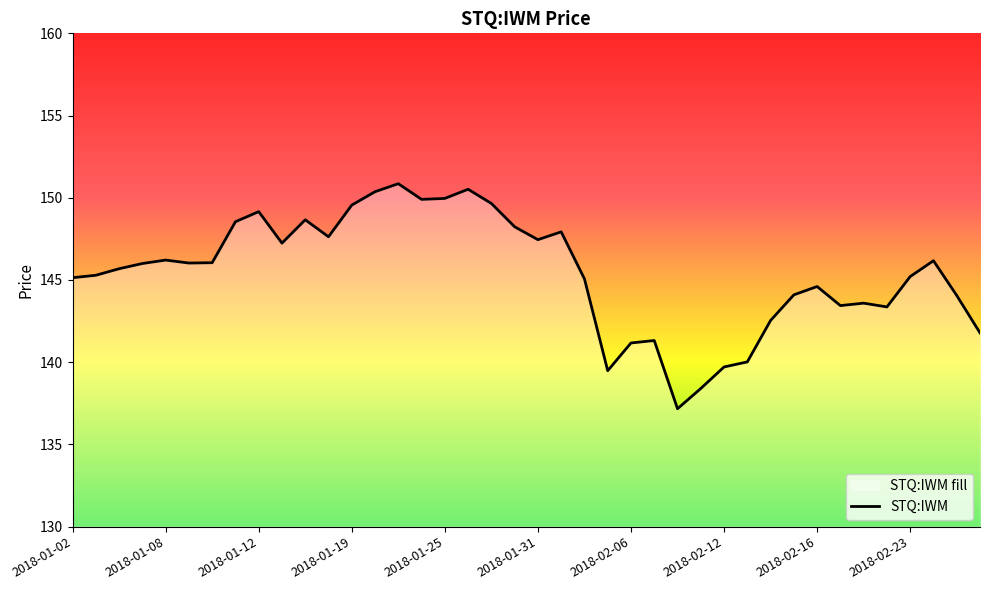

Does the chart display data point markers on the line(s)?

No